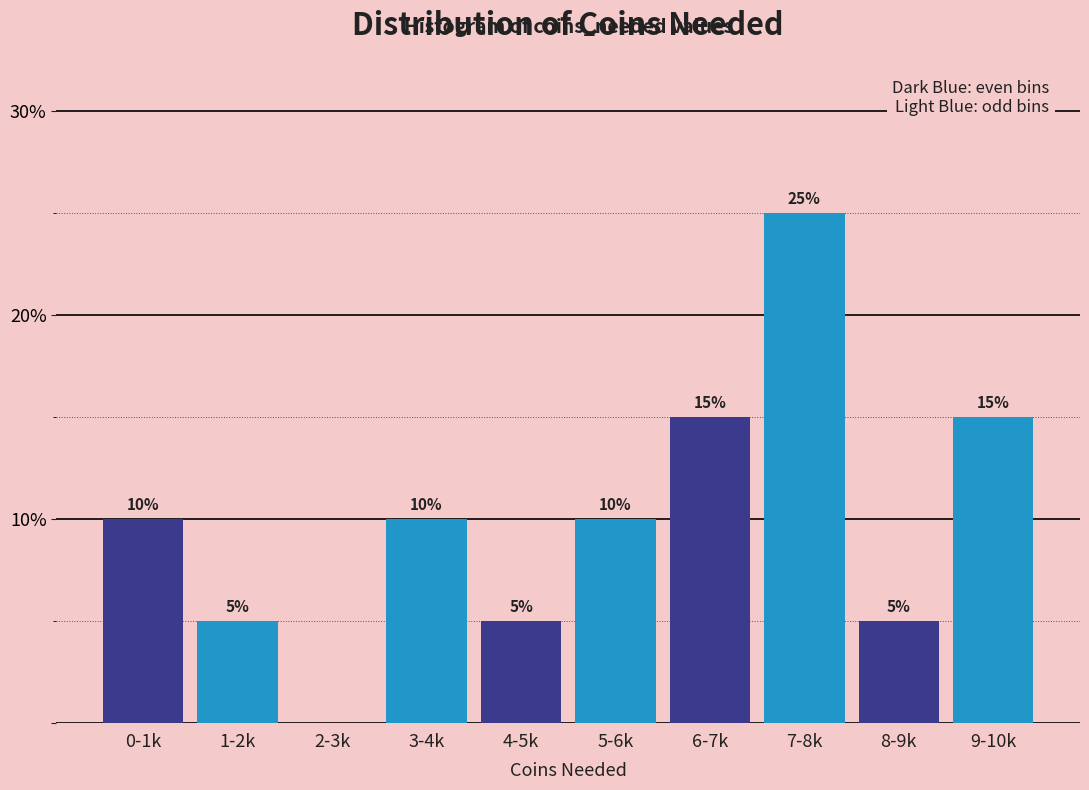

Reading right to left, extract all data points from this chart.

9-10k=15	8-9k=5	7-8k=25	6-7k=15	5-6k=10	4-5k=5	3-4k=10	2-3k=0	1-2k=5	0-1k=10